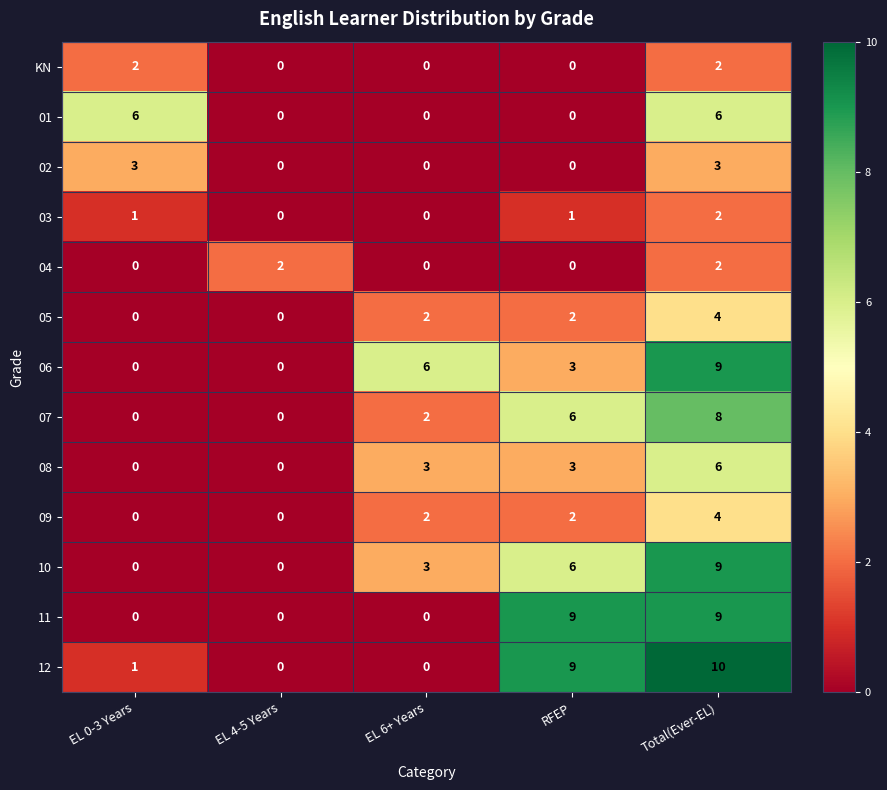

At which category does the chart reach its peak across all series?

Total(Ever-EL)